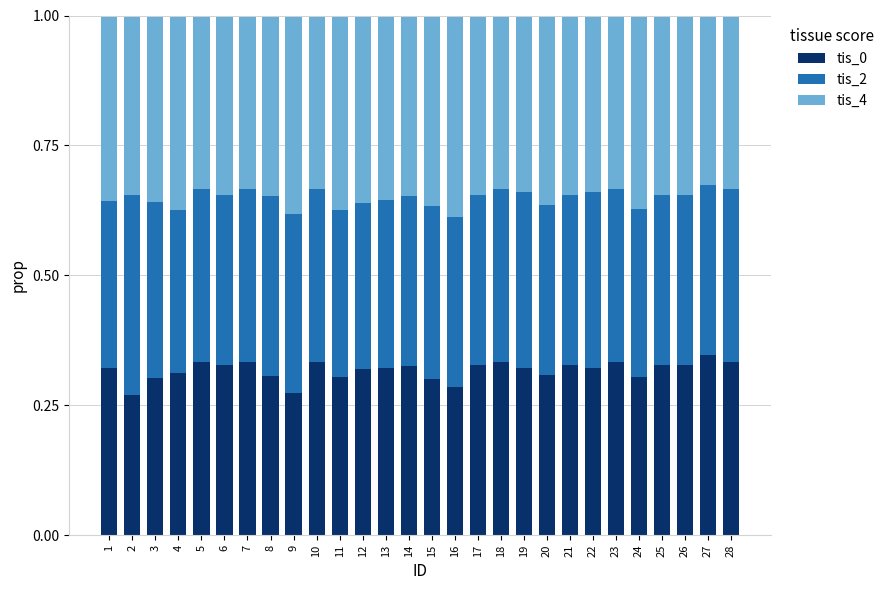

The tis_0 series shows 0.3 at 20. True or false?

True